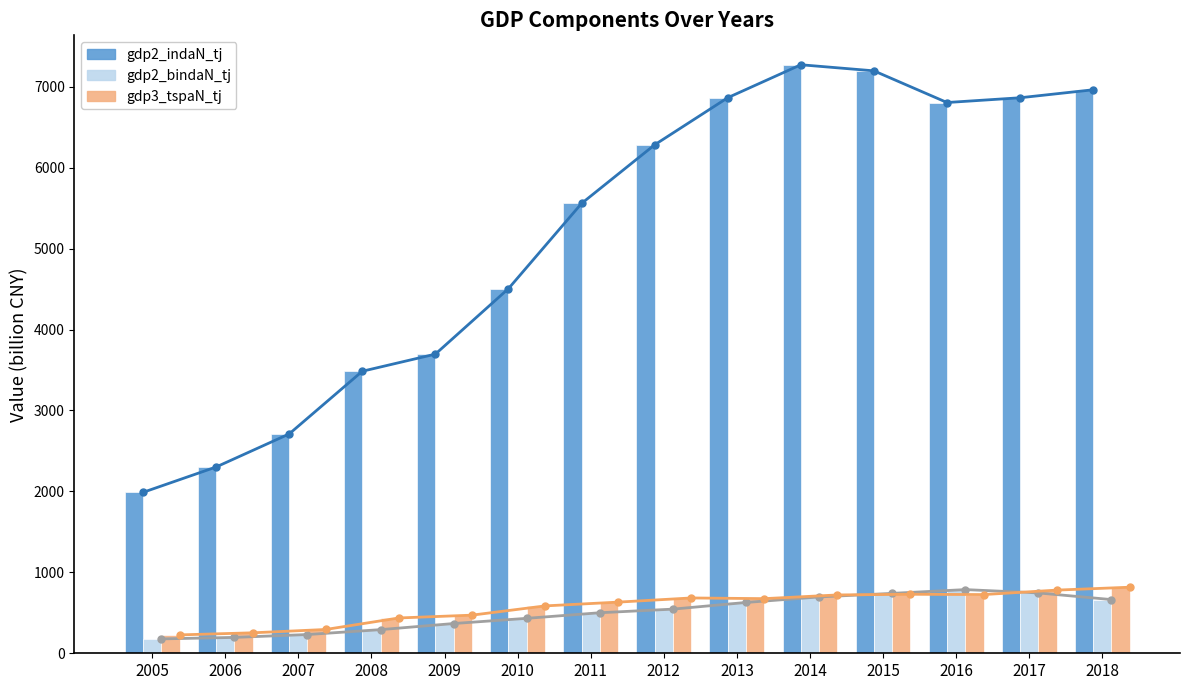

How many values in the gdp2_indaN_tj series are below 6282?

7